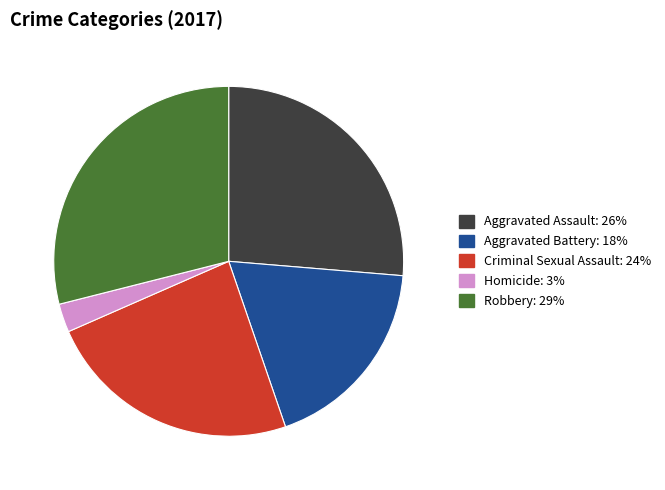

Rank the categories by value from lowest to highest.

Homicide, Aggravated Battery, Criminal Sexual Assault, Aggravated Assault, Robbery